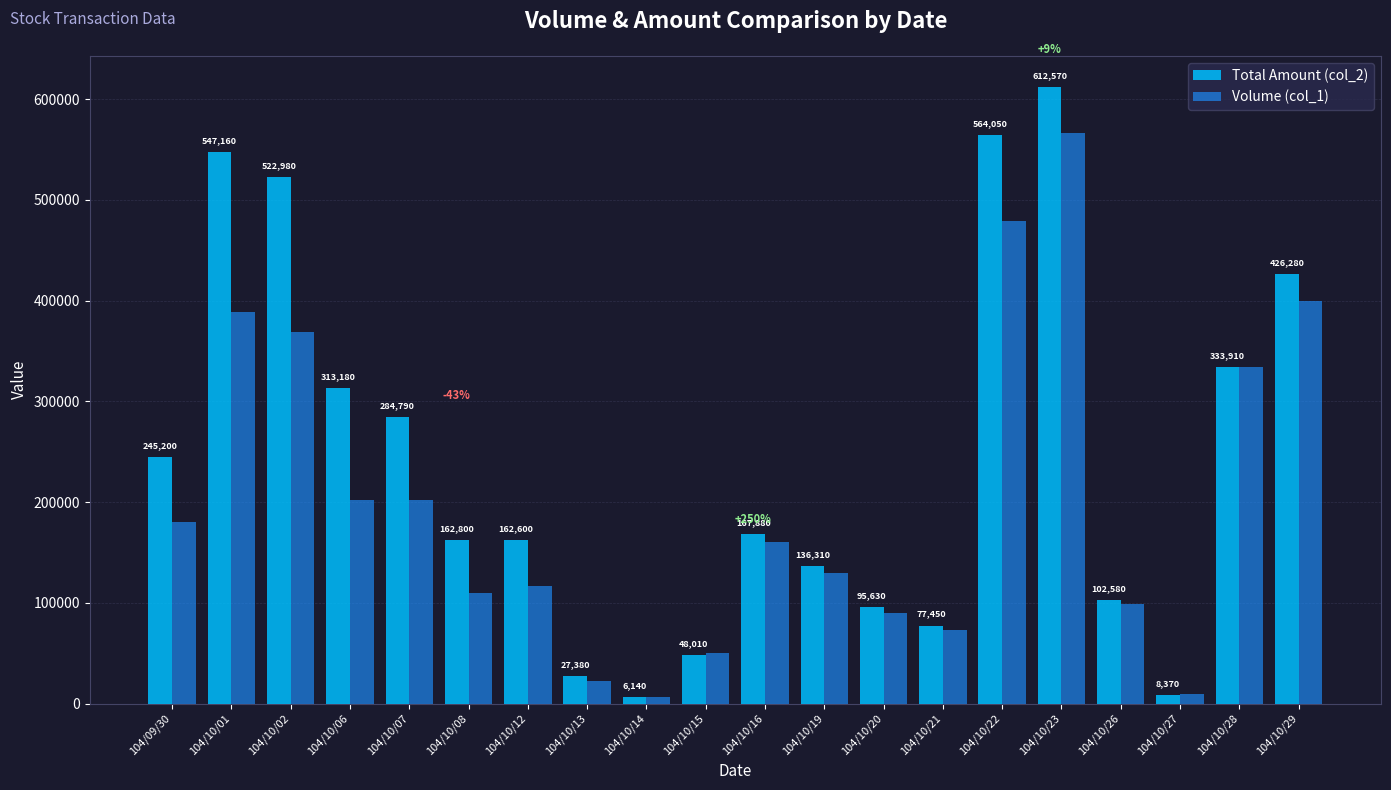

List the labels in order of Total Amount (col_2) value, smallest first.

104/10/14, 104/10/27, 104/10/13, 104/10/15, 104/10/21, 104/10/20, 104/10/26, 104/10/19, 104/10/12, 104/10/08, 104/10/16, 104/09/30, 104/10/07, 104/10/06, 104/10/28, 104/10/29, 104/10/02, 104/10/01, 104/10/22, 104/10/23